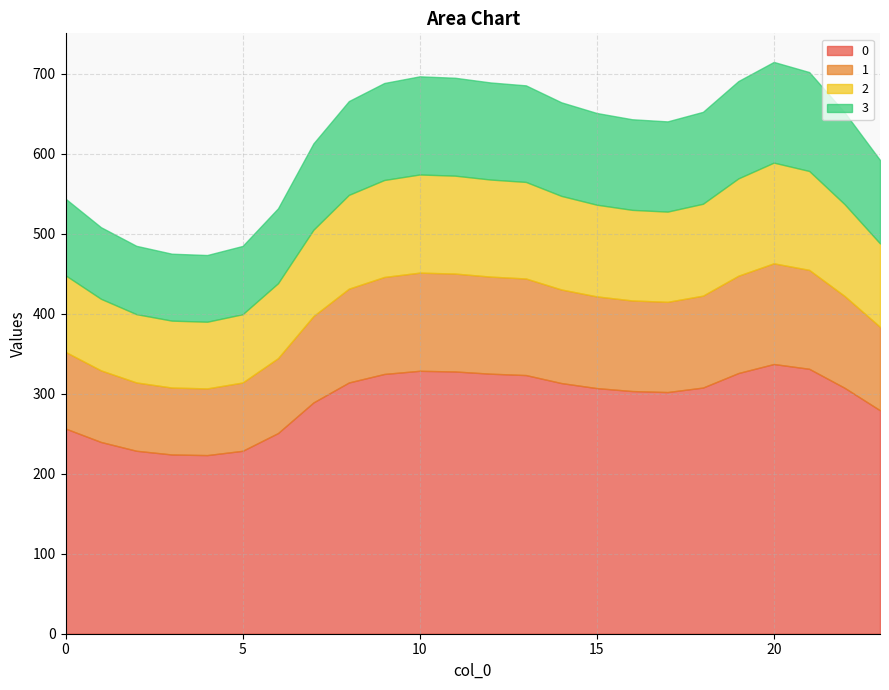

True or false: 2 and 3 intersect in this chart.

False